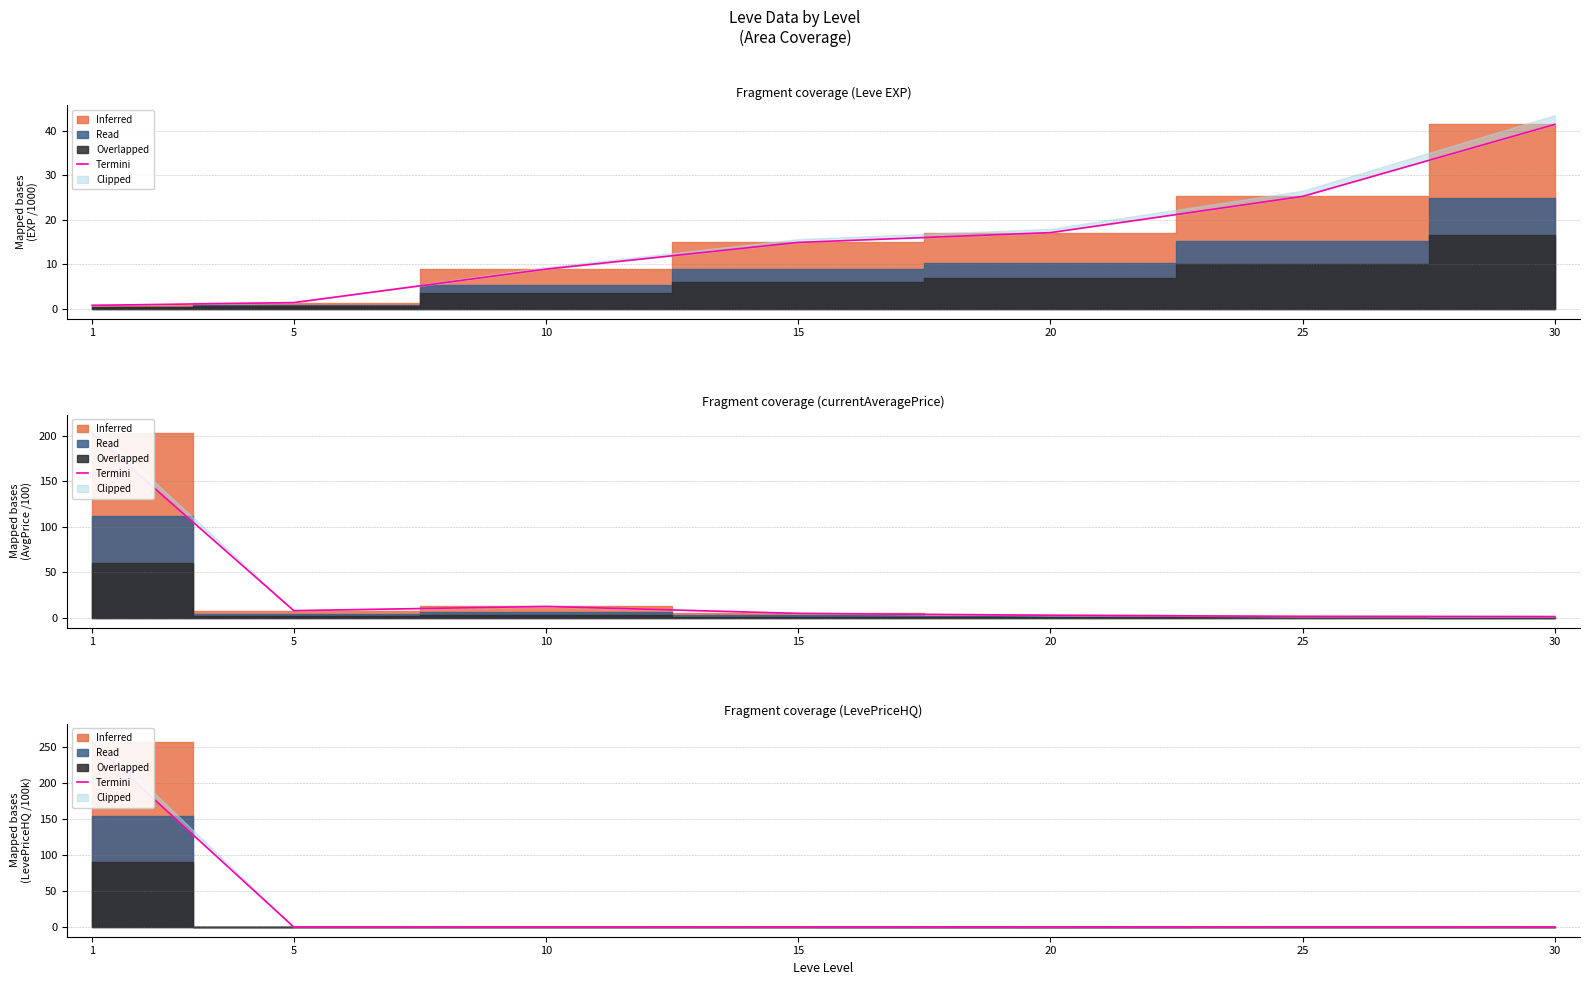

What is the difference between the maximum and minimum values?

256.4